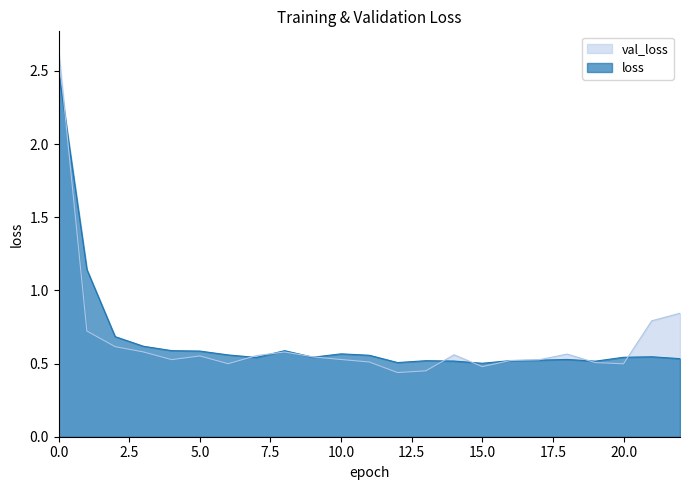

Which label corresponds to the smallest value in the chart?

12